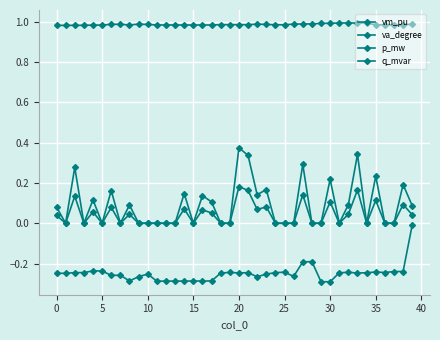

How many interior local peaks does the q_mvar series have?

13